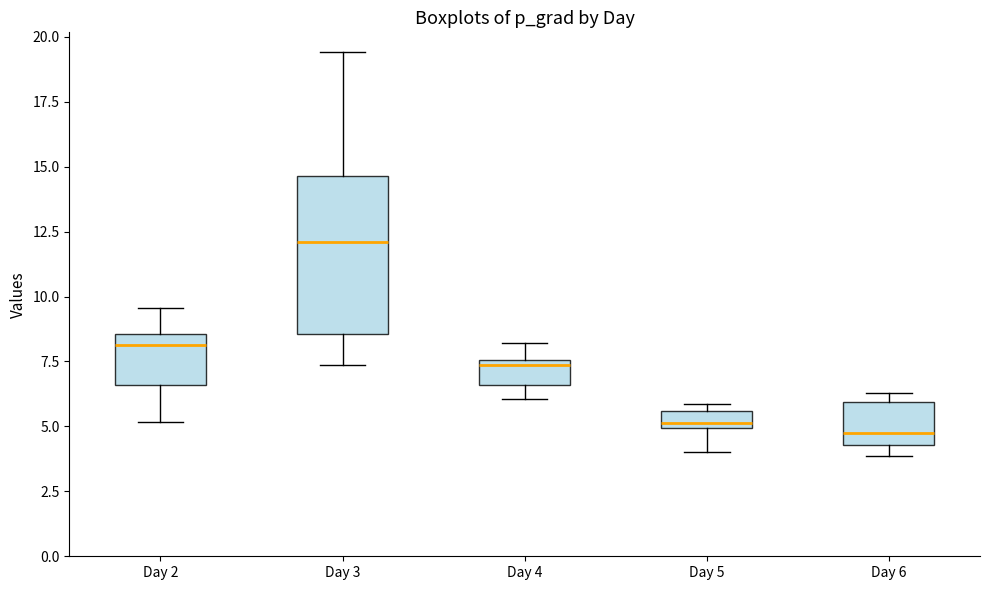

Where does the upper whisker of the box for Day 3 end on the y-axis? The values are not printed on the chart, so give them approximately, as read against the axis.

19.5